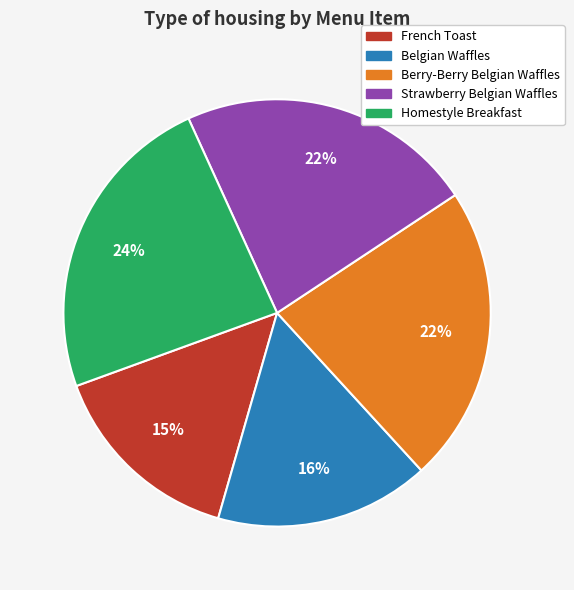

Is it true that Homestyle Breakfast is 24% of the pie?

True